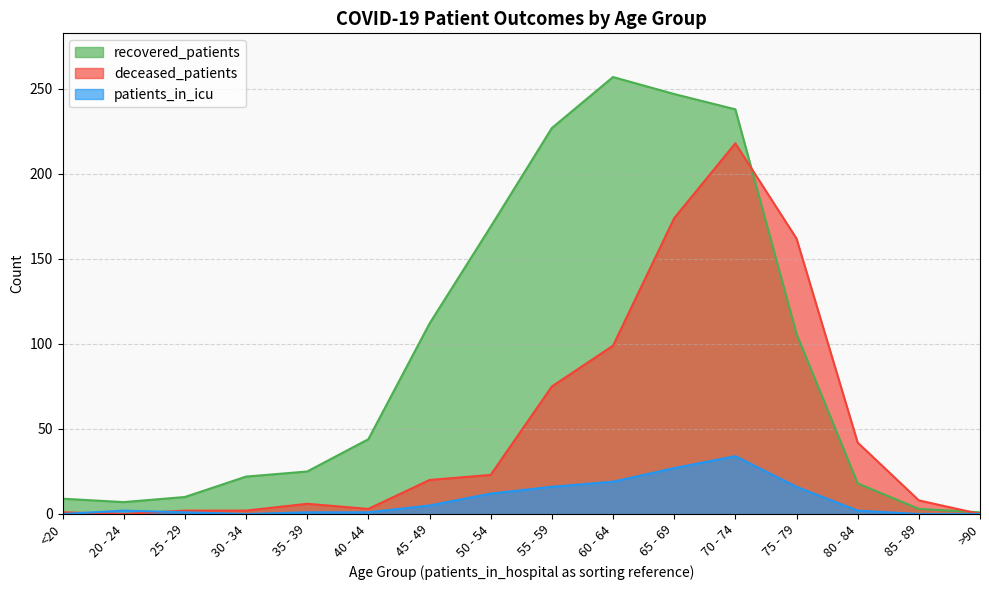

Reading left to right, list all the values displayed in this chart.

recovered_patients: <20=9	20 - 24=7	25 - 29=10	30 - 34=22	35 - 39=25	40 - 44=44	45 - 49=112	50 - 54=169	55 - 59=227	60 - 64=257	65 - 69=247	70 - 74=238	75 - 79=106	80 - 84=18	85 - 89=3	>90=1
deceased_patients: <20=1	20 - 24=0	25 - 29=2	30 - 34=2	35 - 39=6	40 - 44=3	45 - 49=20	50 - 54=23	55 - 59=75	60 - 64=99	65 - 69=174	70 - 74=218	75 - 79=162	80 - 84=42	85 - 89=8	>90=0
patients_in_icu: <20=0	20 - 24=2	25 - 29=1	30 - 34=0	35 - 39=1	40 - 44=1	45 - 49=5	50 - 54=12	55 - 59=16	60 - 64=19	65 - 69=27	70 - 74=34	75 - 79=16	80 - 84=2	85 - 89=0	>90=0